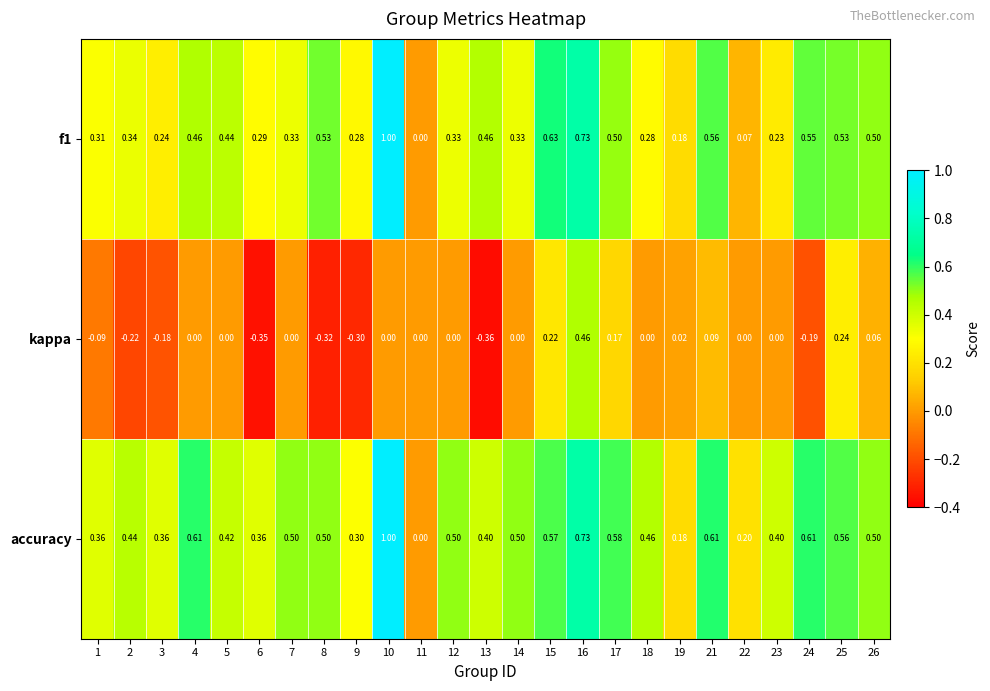

Which category has the lowest value across all series?

13